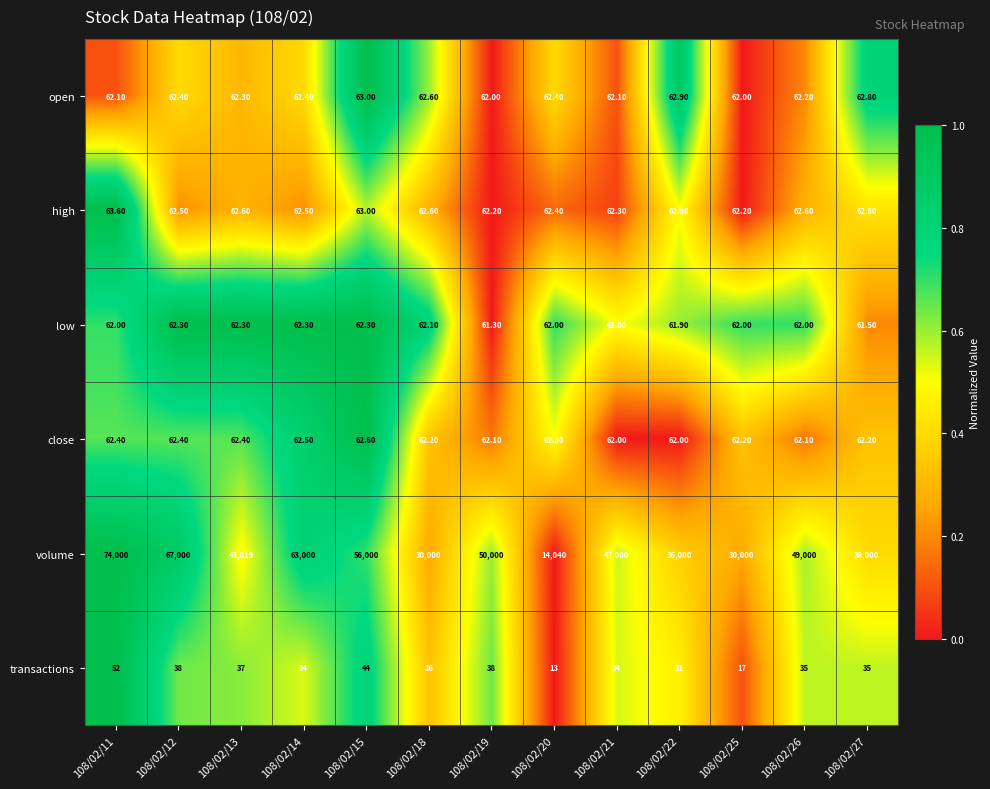

Which series has the largest total across all categories?

volume